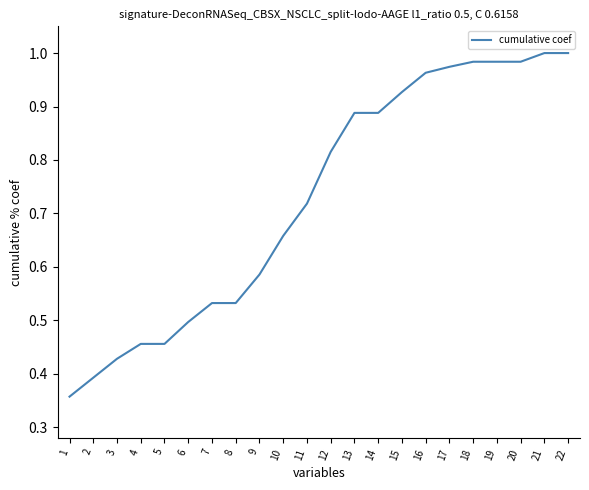

True or false: the data shows 0.4 at 1.

True